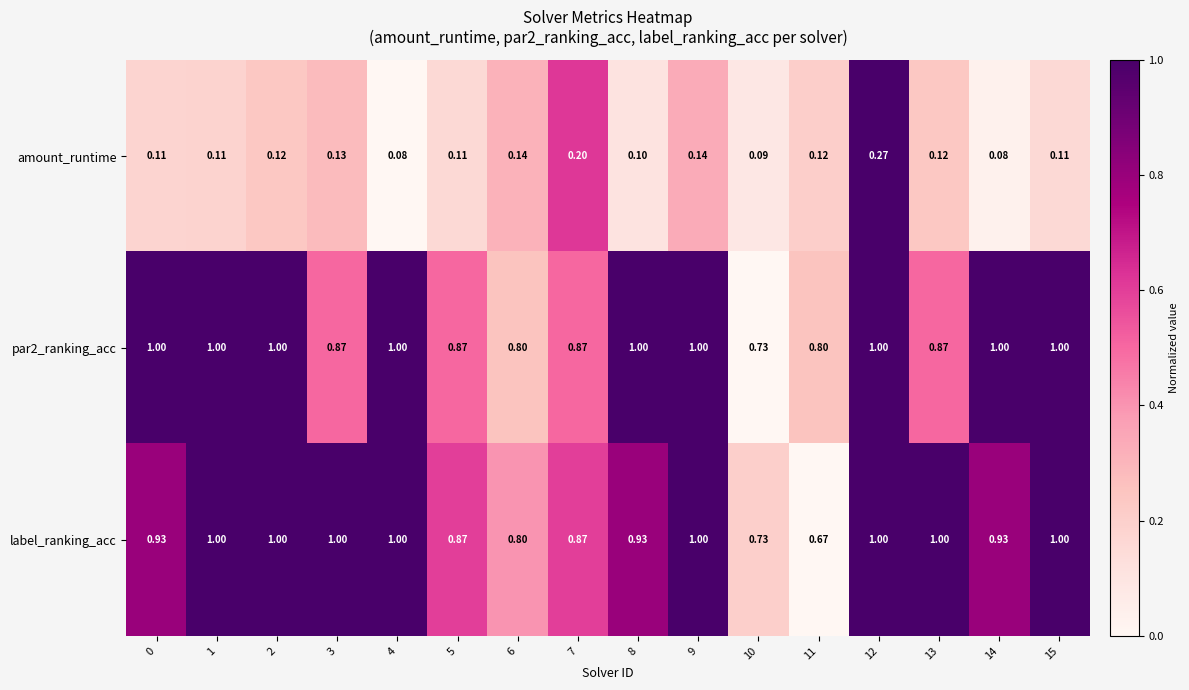

Which series has the largest range (max minus min)?

label_ranking_acc